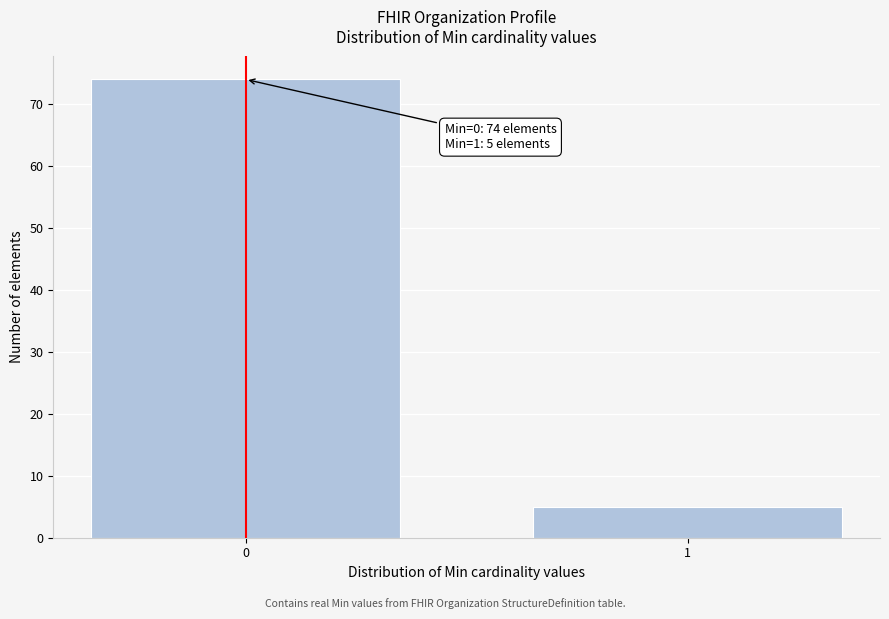

Reading right to left, list all the values displayed in this chart.

5	74